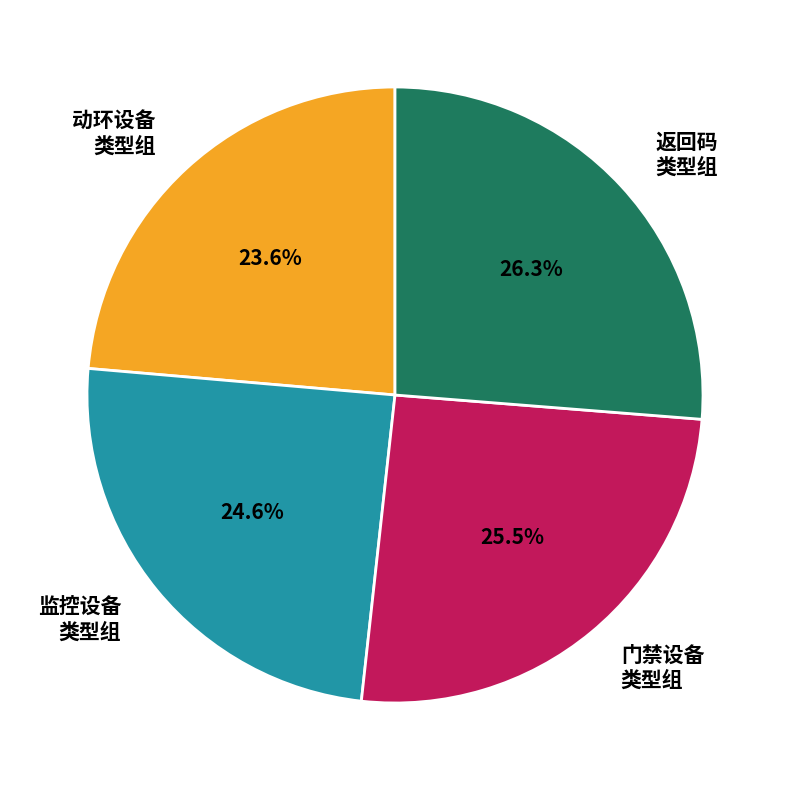

Which has a higher value, 返回码 类型组 or 门禁设备 类型组?

返回码 类型组